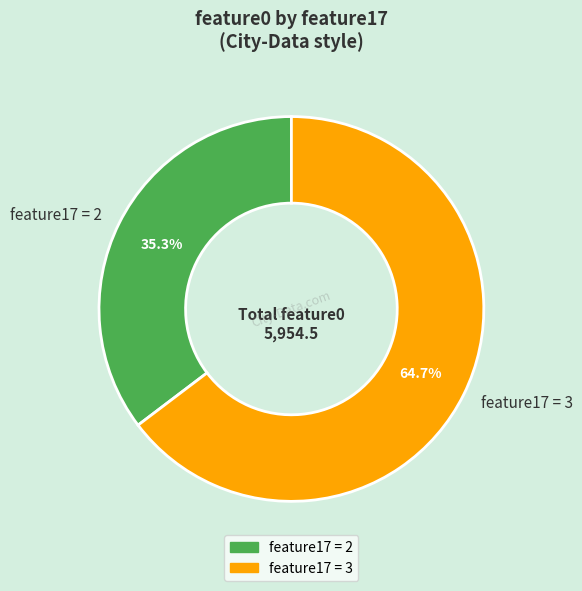

Which slice is the smallest?

feature17 = 2